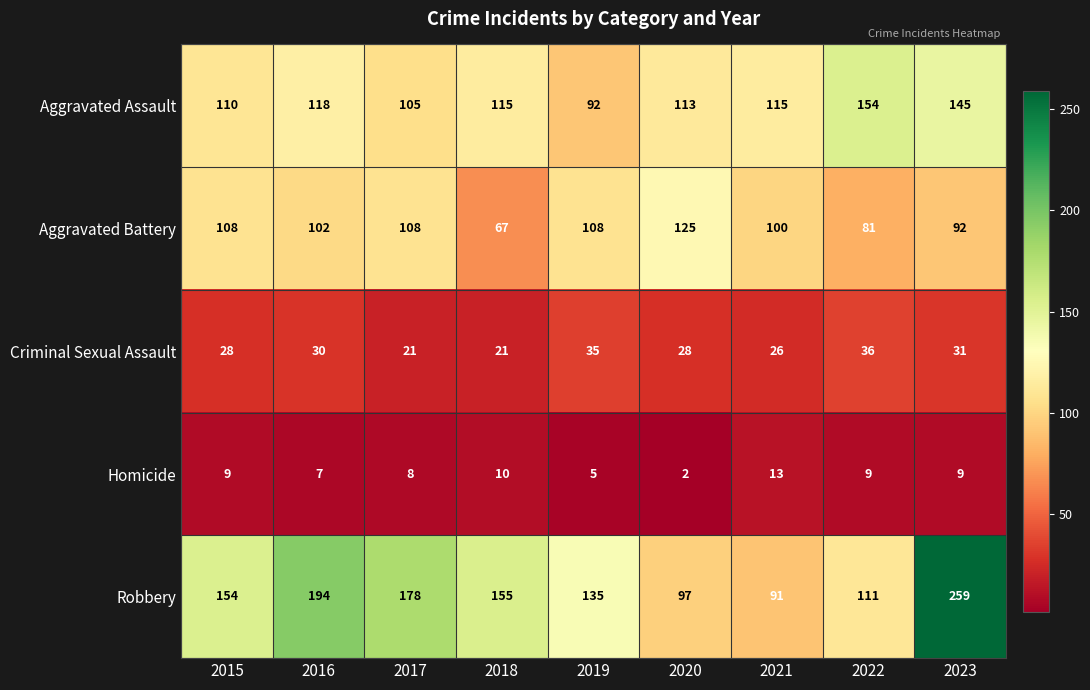

How many data points does each series have?

9